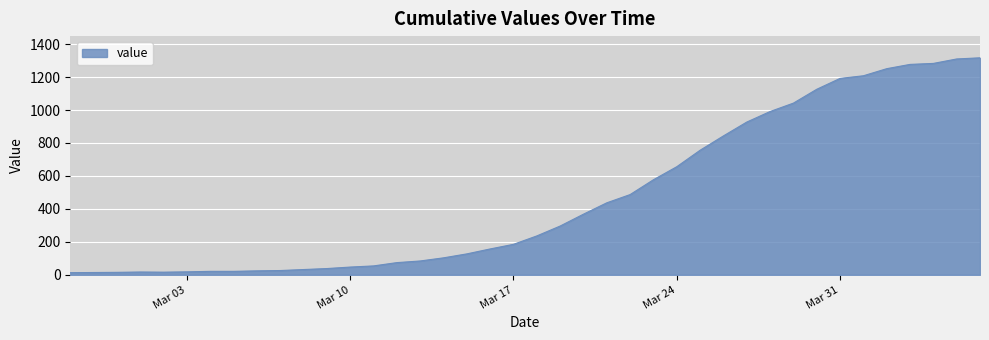

What is the difference between the maximum and minimum values?

1304